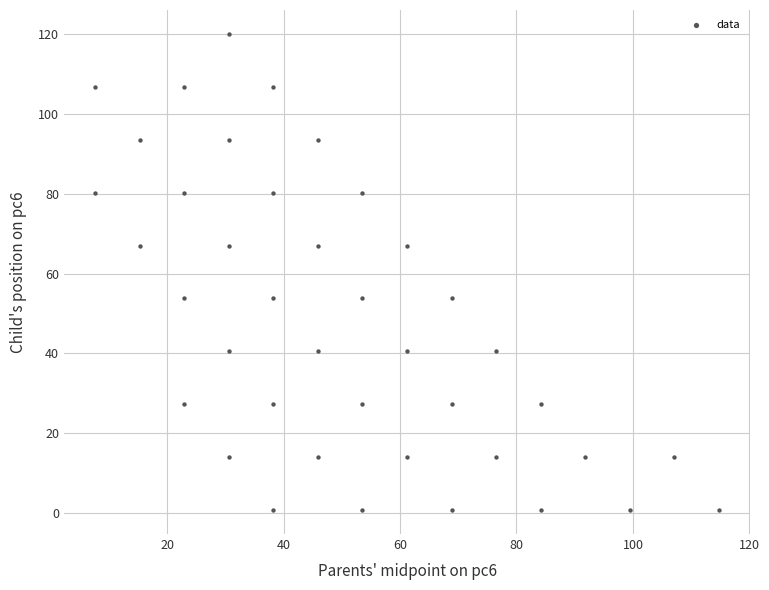

What is the range of X values (max minus min)?

107.1